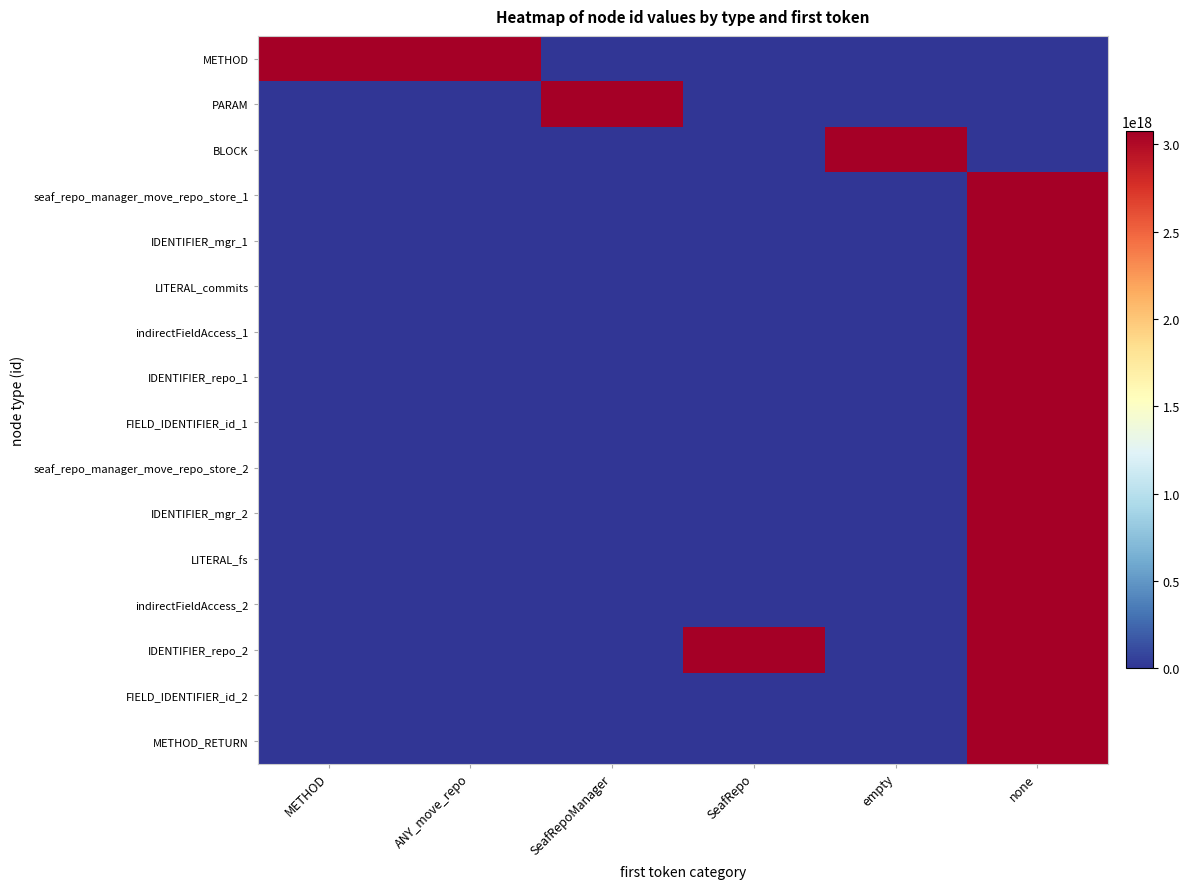

Which series has the widest spread of values?

IDENTIFIER_repo_2